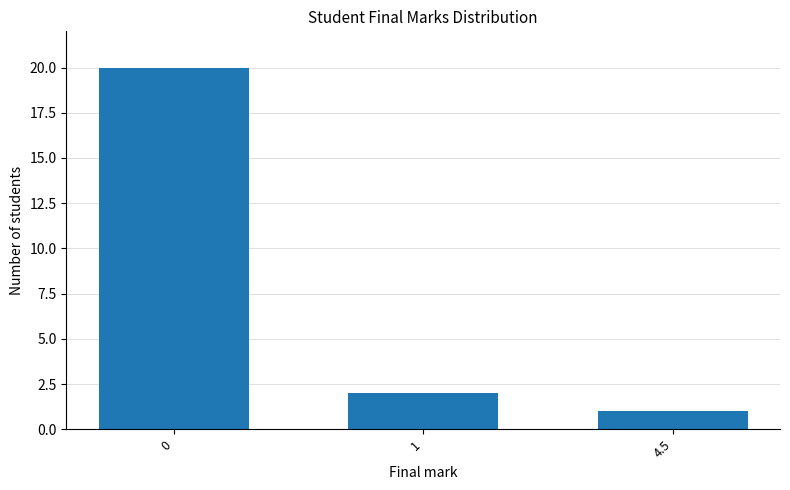

How many bars are there in total?

3